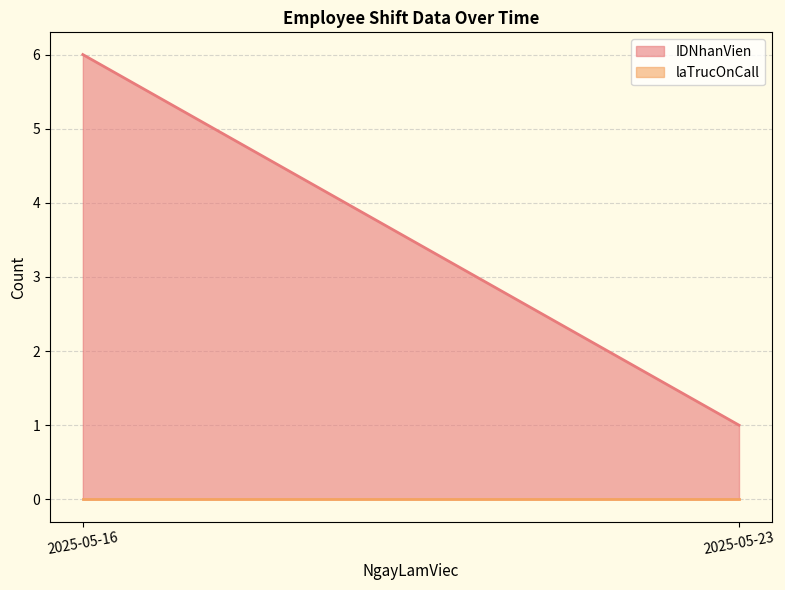

What is the sum of all IDNhanVien values?

7